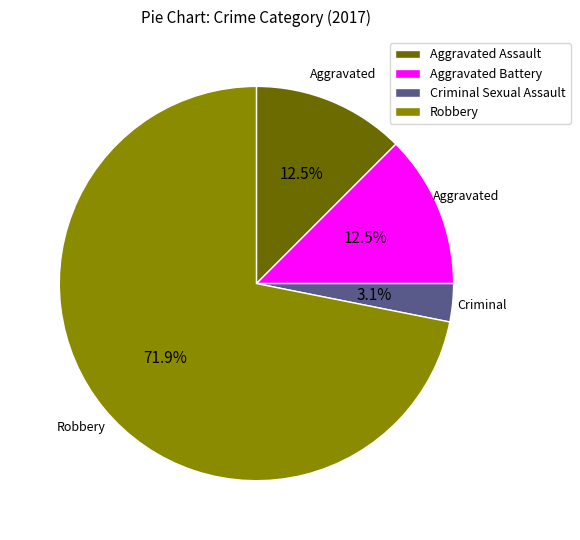

What percentage is the Robbery slice, to the nearest percent?

72%